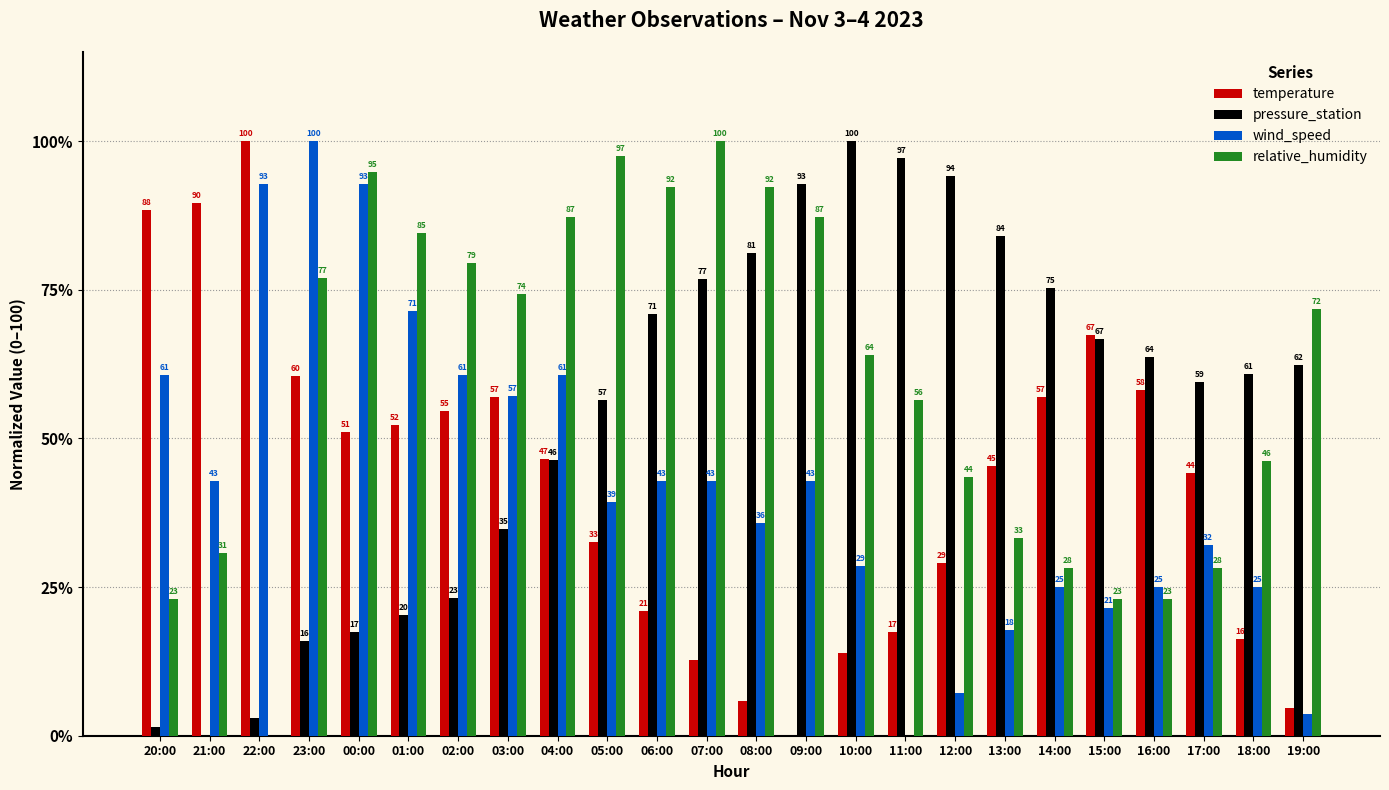

At which category is the sum across all series the highest?

00:00